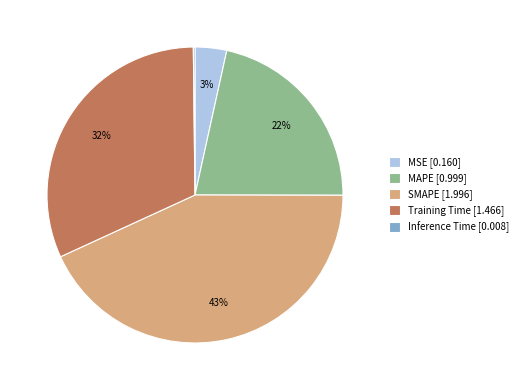

To the nearest percent, what is the average slice percentage?

20%